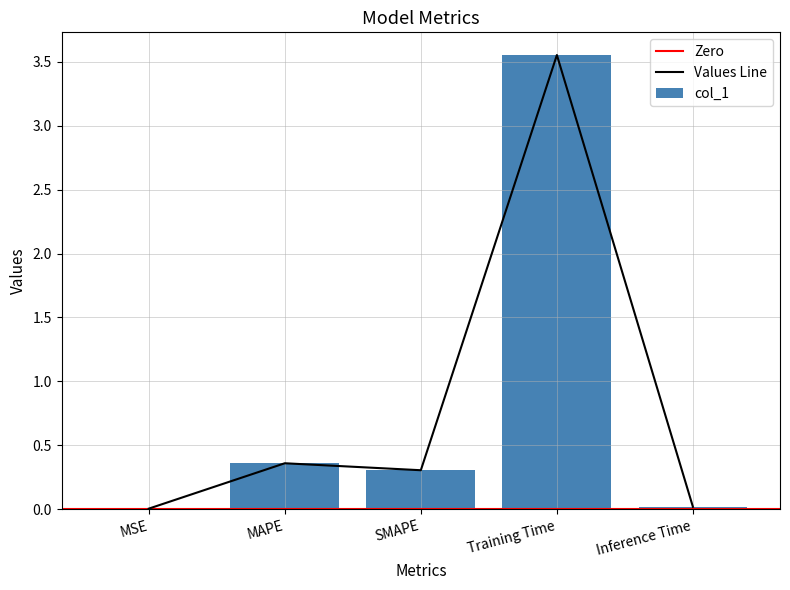

List the labels in order of value, largest first.

Training Time, MAPE, SMAPE, Inference Time, MSE